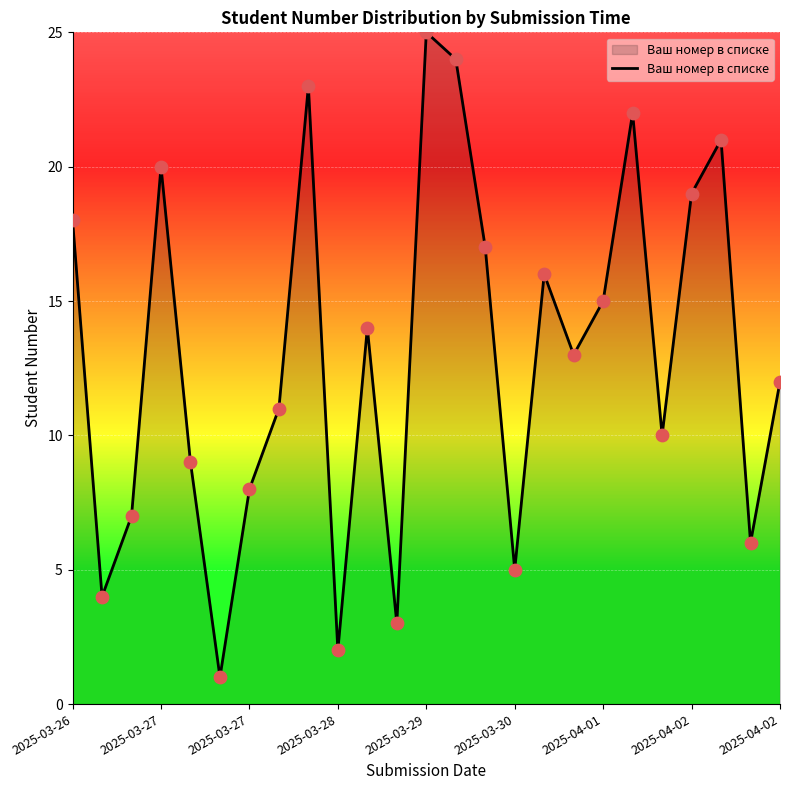

What is the difference between the maximum and minimum values?

24